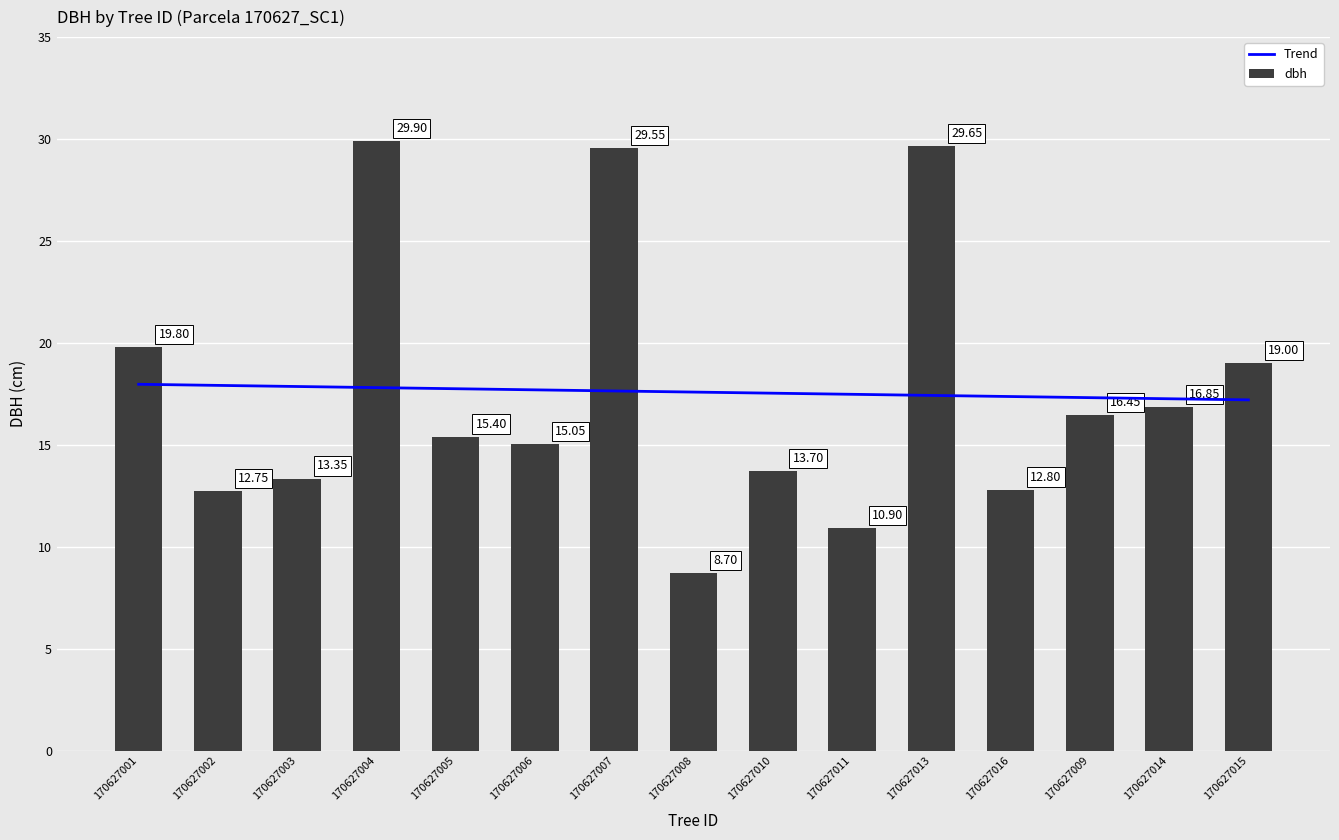

What is the label of the 4th bar from the left?

170627004